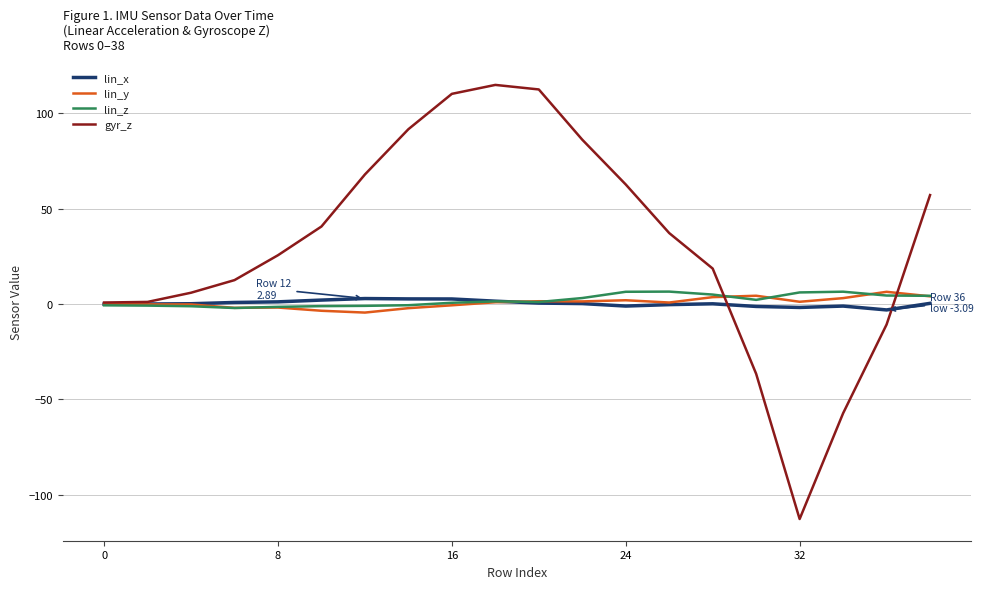

Which series has the largest total across all categories?

gyr_z